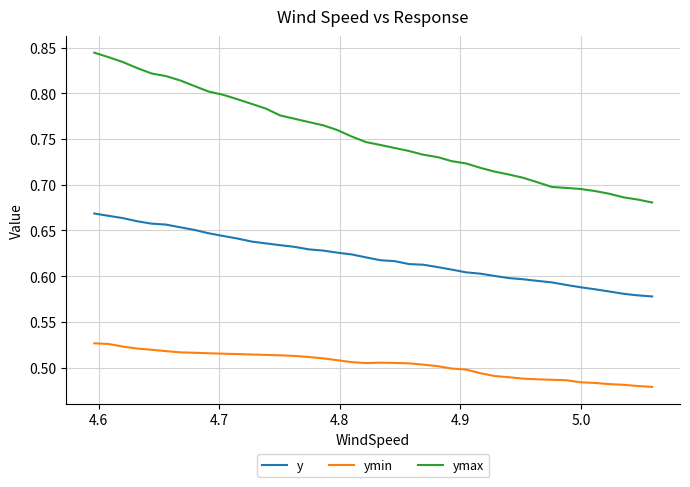

Which series has the widest spread of values?

ymax